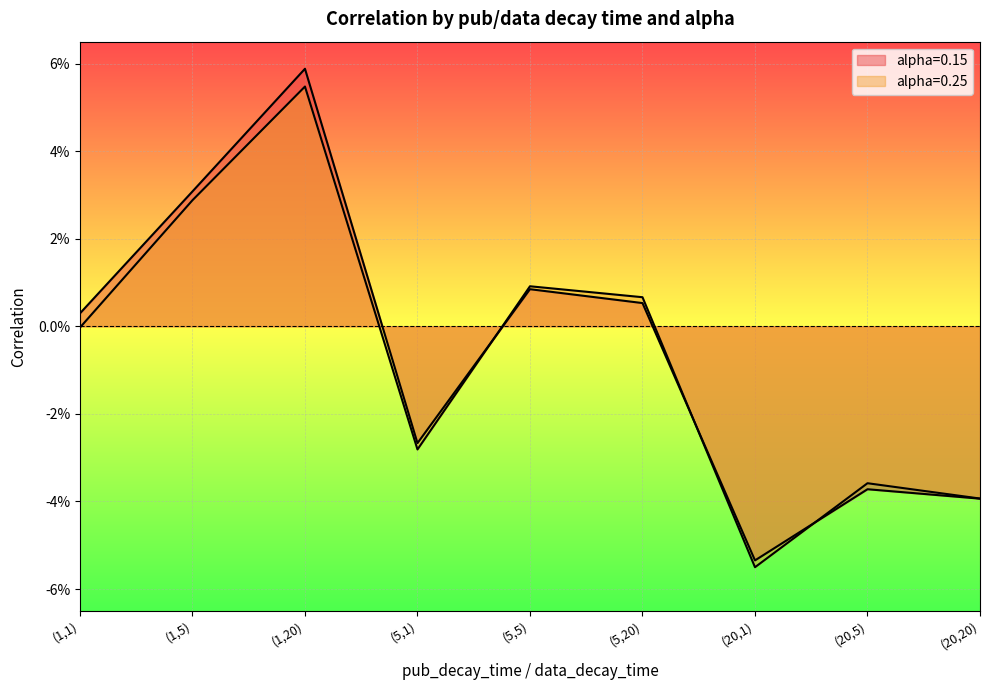

What is the minimum value for alpha=0.15?

-0.1